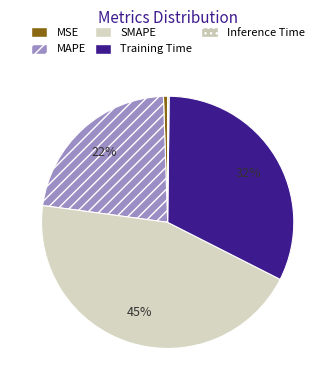

To the nearest percent, what portion does MAPE represent?

22%